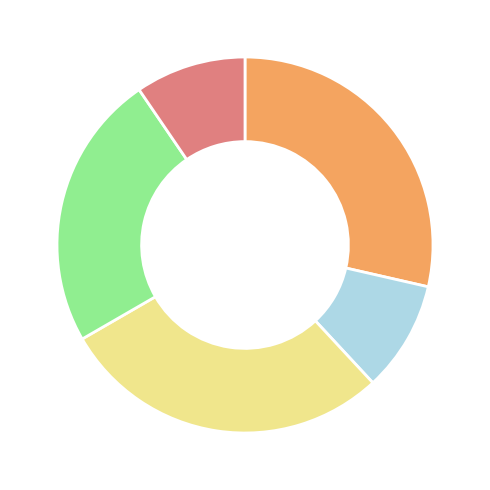

Is there any slice that represents more than half of the pie?

No